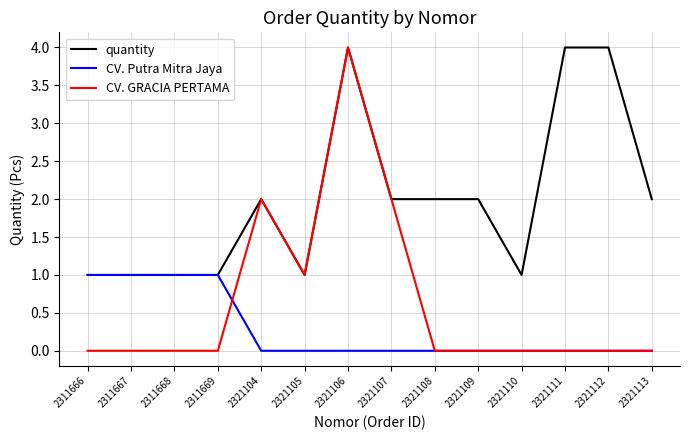

Which series has the largest range (max minus min)?

CV. GRACIA PERTAMA